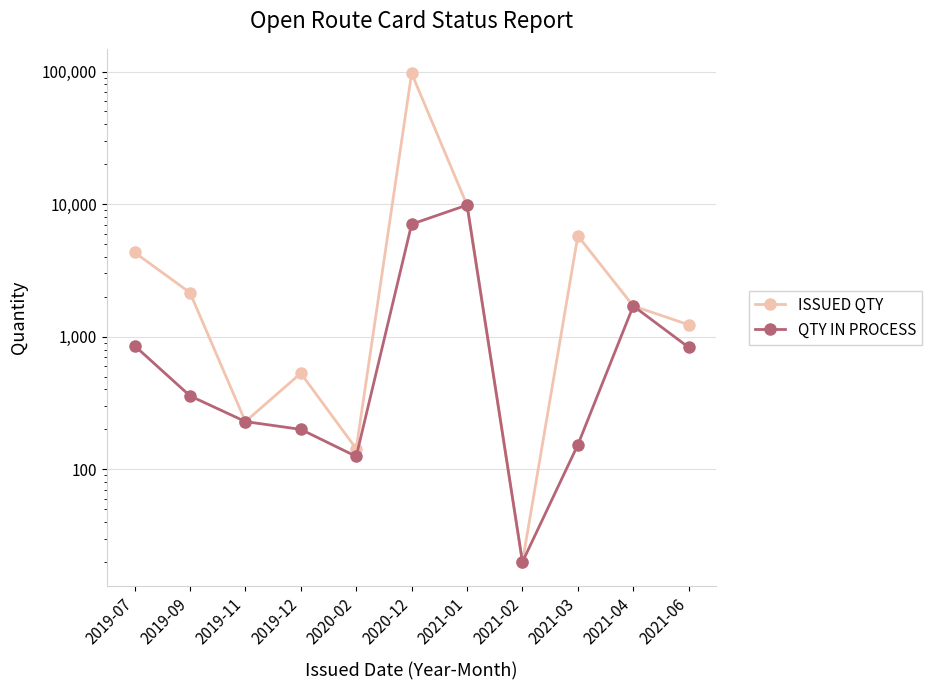

What is the label of the 9th point from the right?

2019-11